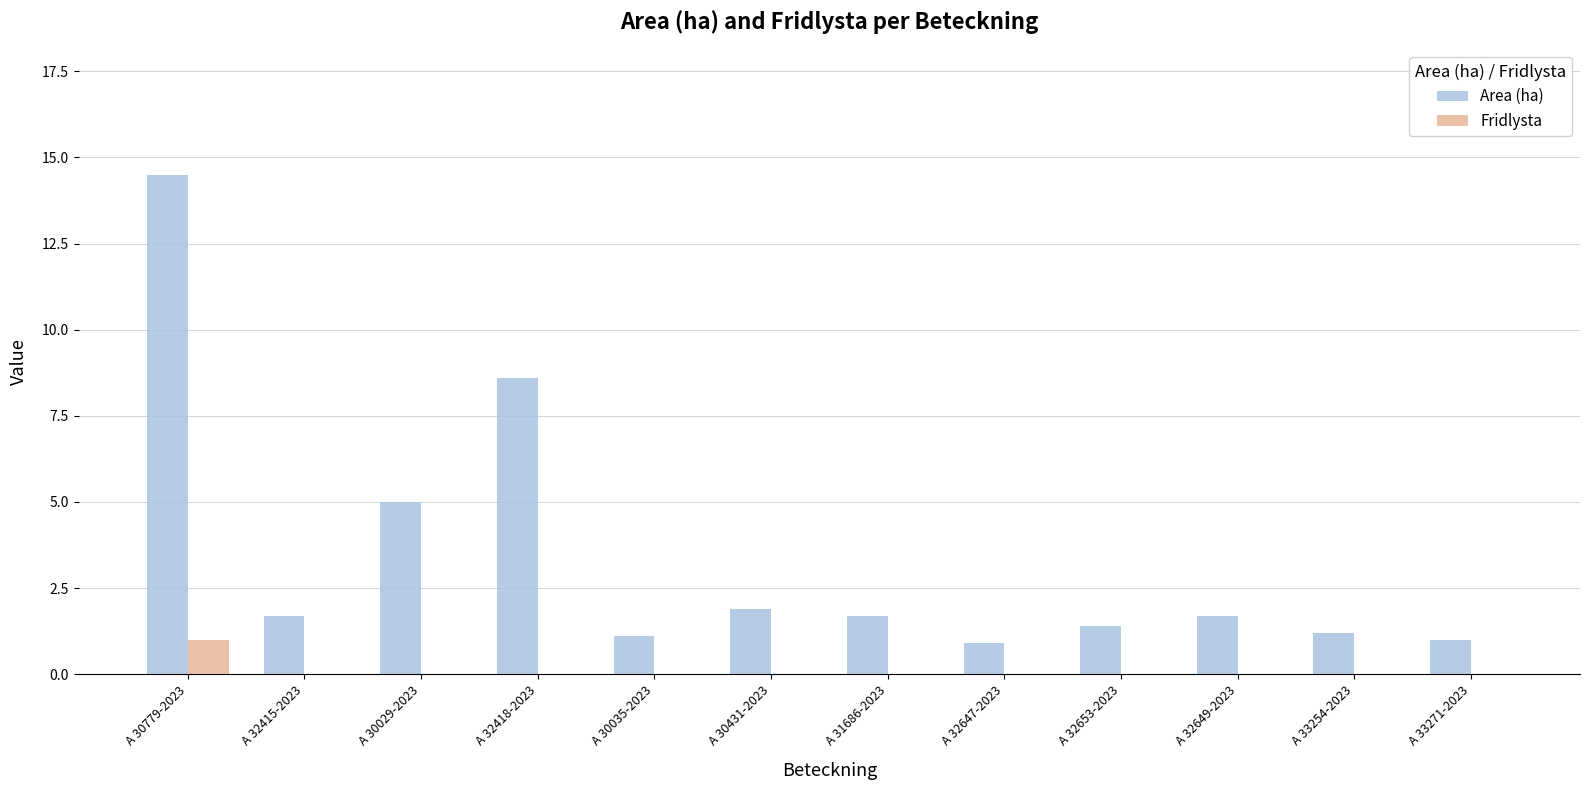

The value of Area (ha) at A 32415-2023 is 1.7. True or false?

True